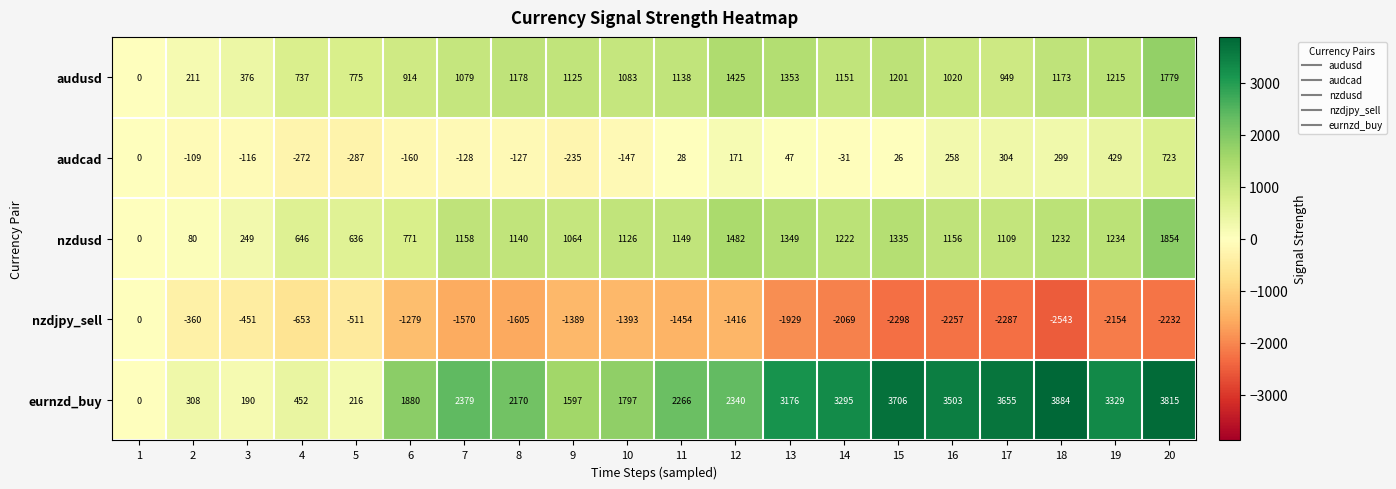

Rank the series at 18 from highest to lowest value.

eurnzd_buy, nzdusd, audusd, audcad, nzdjpy_sell